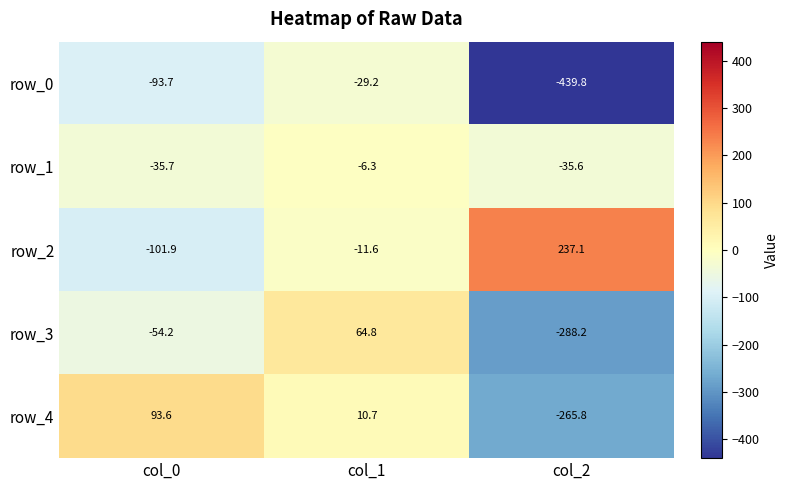

How many values in the row_4 series are below 10?

1